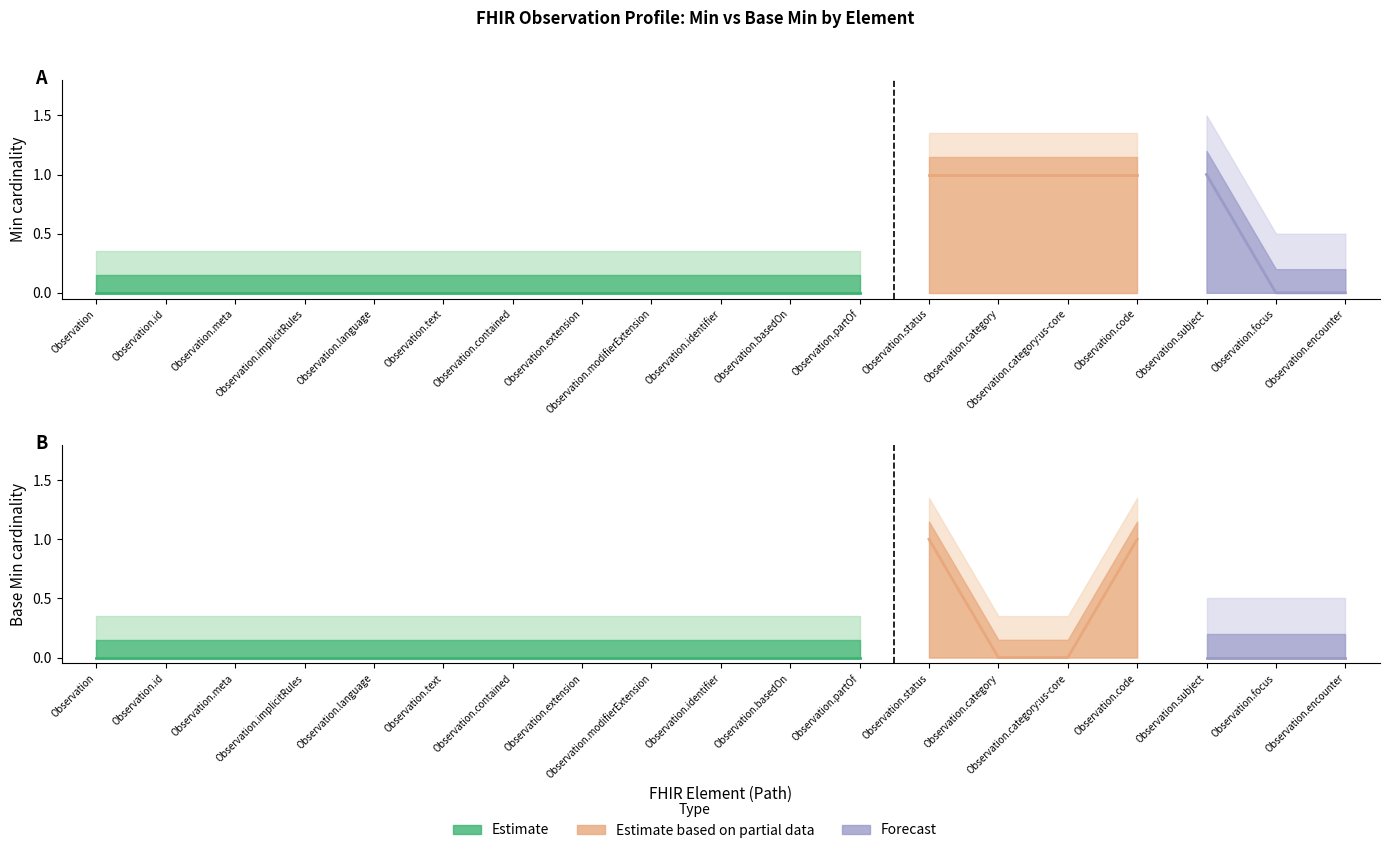

Which series changed the most between Observation.language and Observation.modifierExtension?

Min